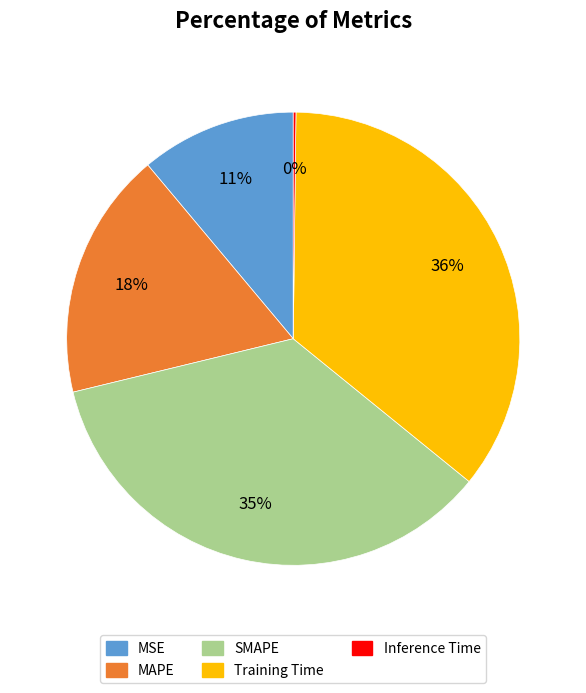

To the nearest percent, what is the combined percentage of SMAPE and Training Time?

71%